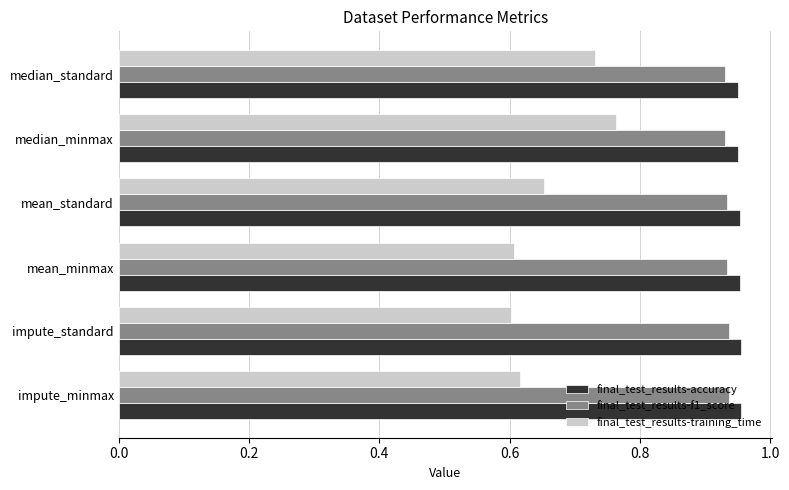

Which category has the highest value in the final_test_results-training_time series?

median_minmax